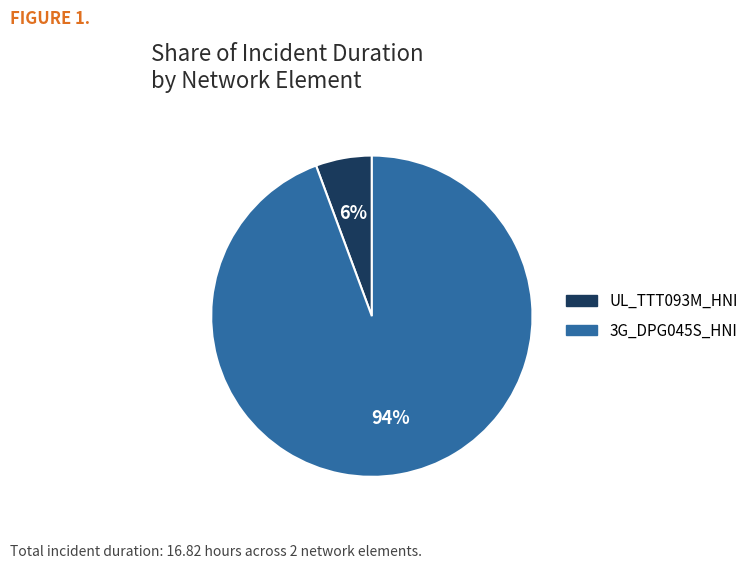

Which has a higher value, UL_TTT093M_HNI or 3G_DPG045S_HNI?

3G_DPG045S_HNI